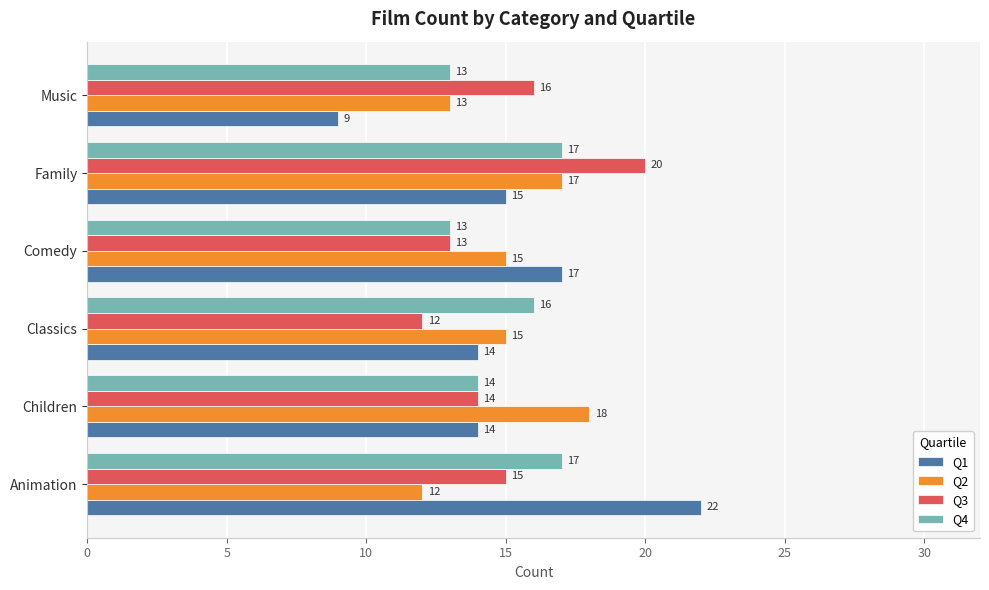

Which series has the largest range (max minus min)?

Q1